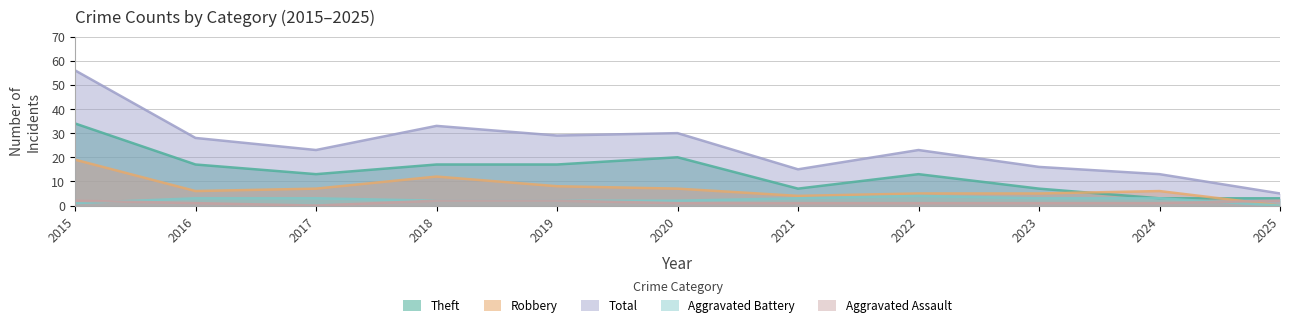

What is the minimum value for Total?

5